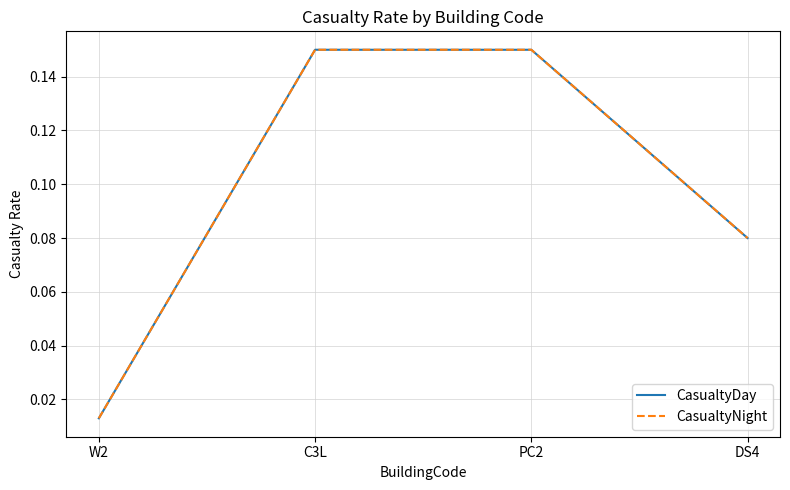

Does the chart display data point markers on the line(s)?

No